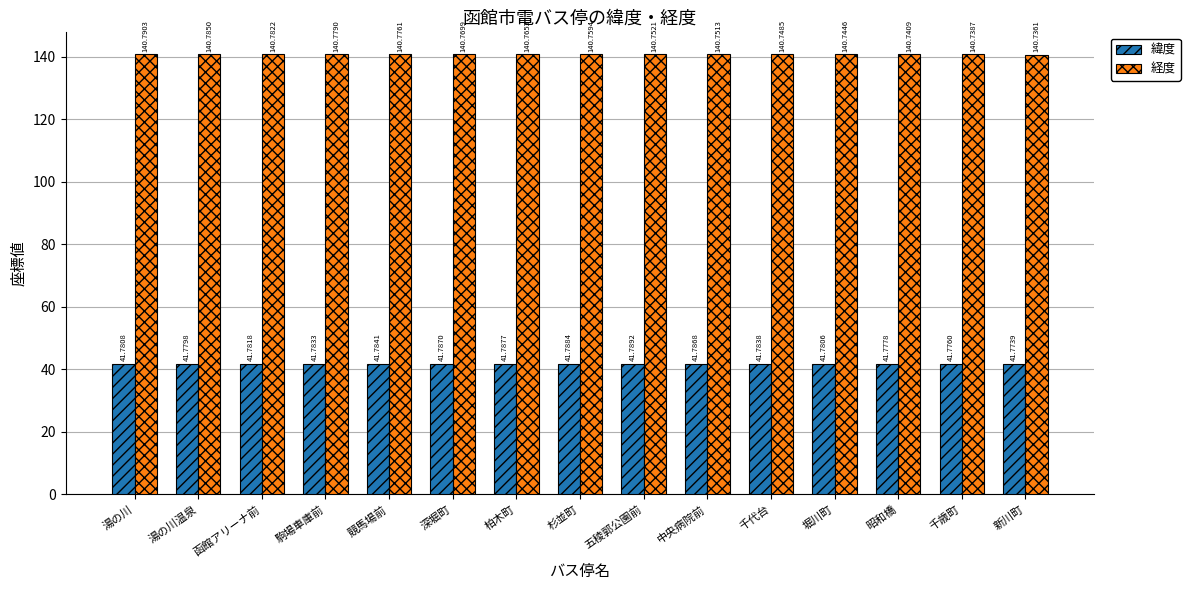

What is the sum of all 緯度 values?

626.7